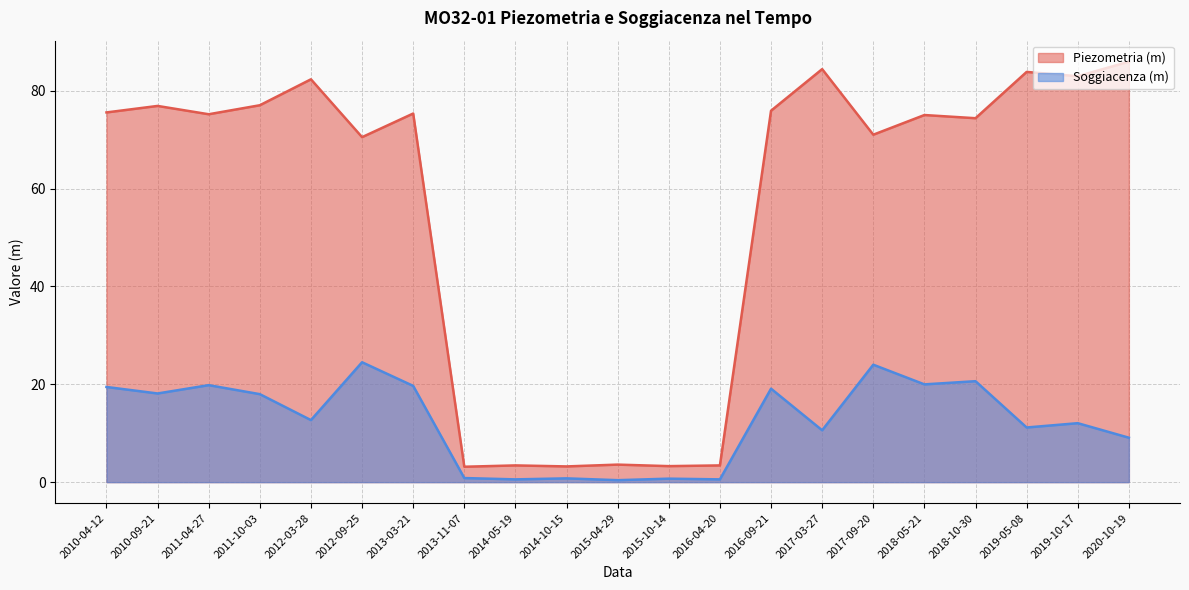

True or false: Soggiacenza (m) and Piezometria (m) intersect in this chart.

False